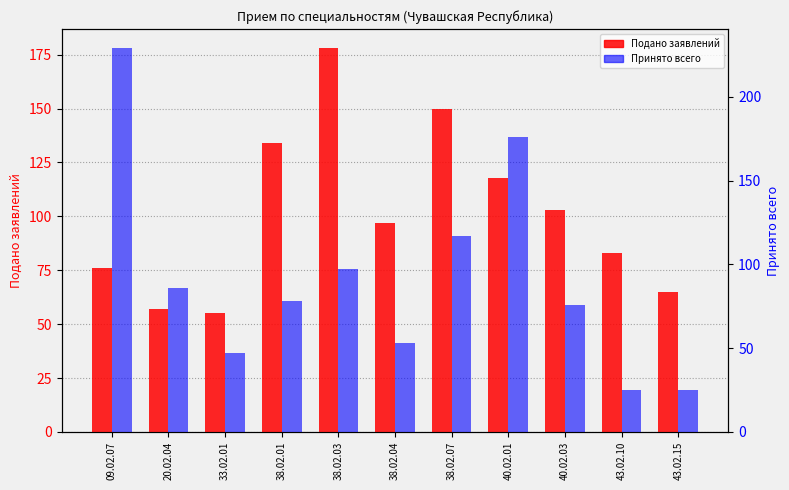

What is the average value of the Подано заявлений series?

101